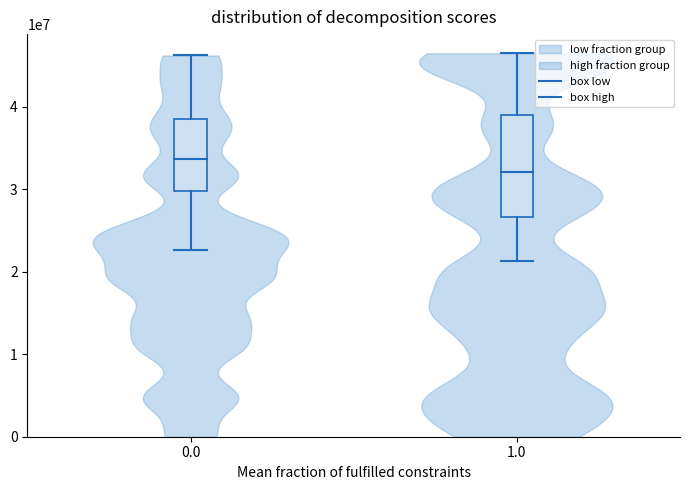

How many categories are shown in the chart?

2